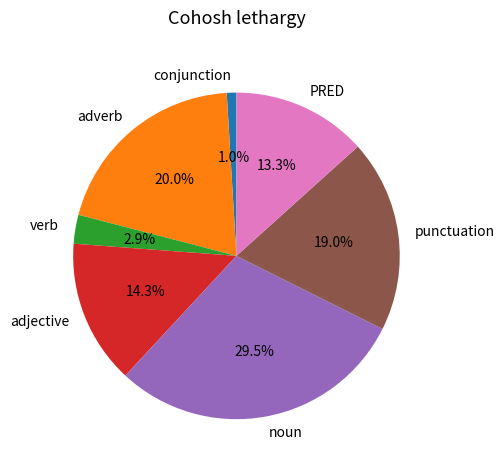

Which slice is the largest?

noun